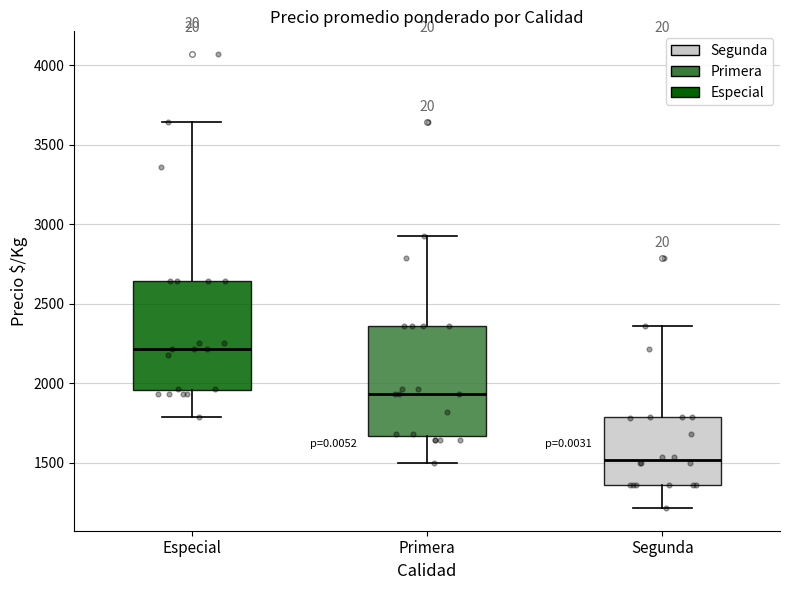

Which box's median line is the highest?

Especial